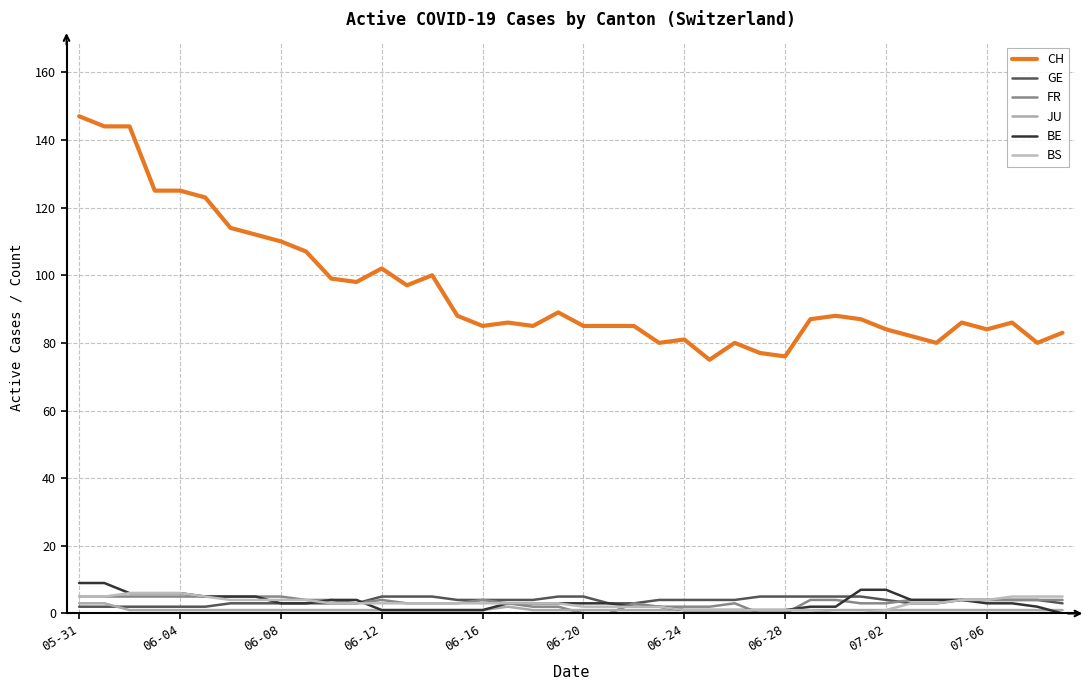

How many lines are shown in the chart?

6